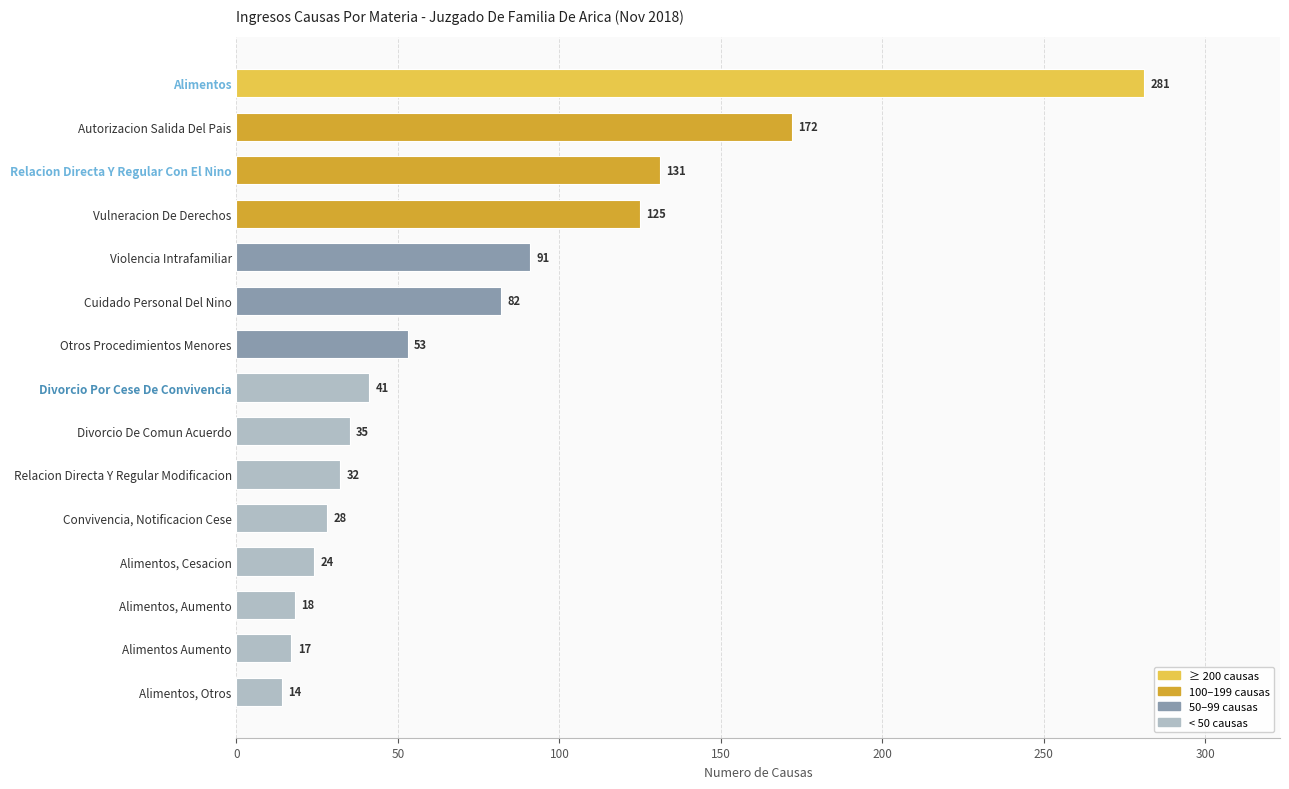

Approximately how many times larger is the value at Alimentos compared to Violencia Intrafamiliar?

3.1